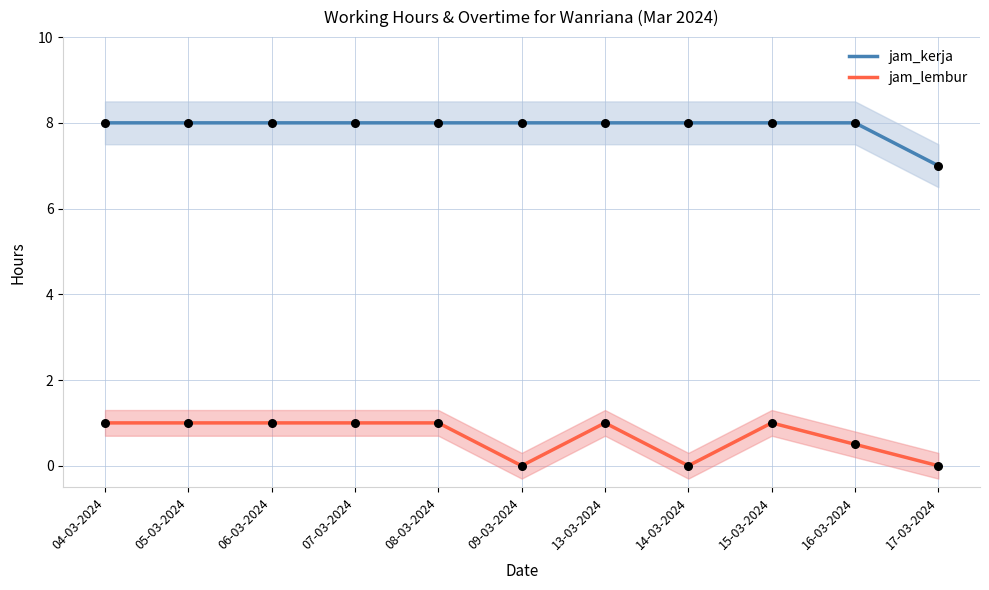

Which series reaches the minimum Y coordinate?

jam_lembur